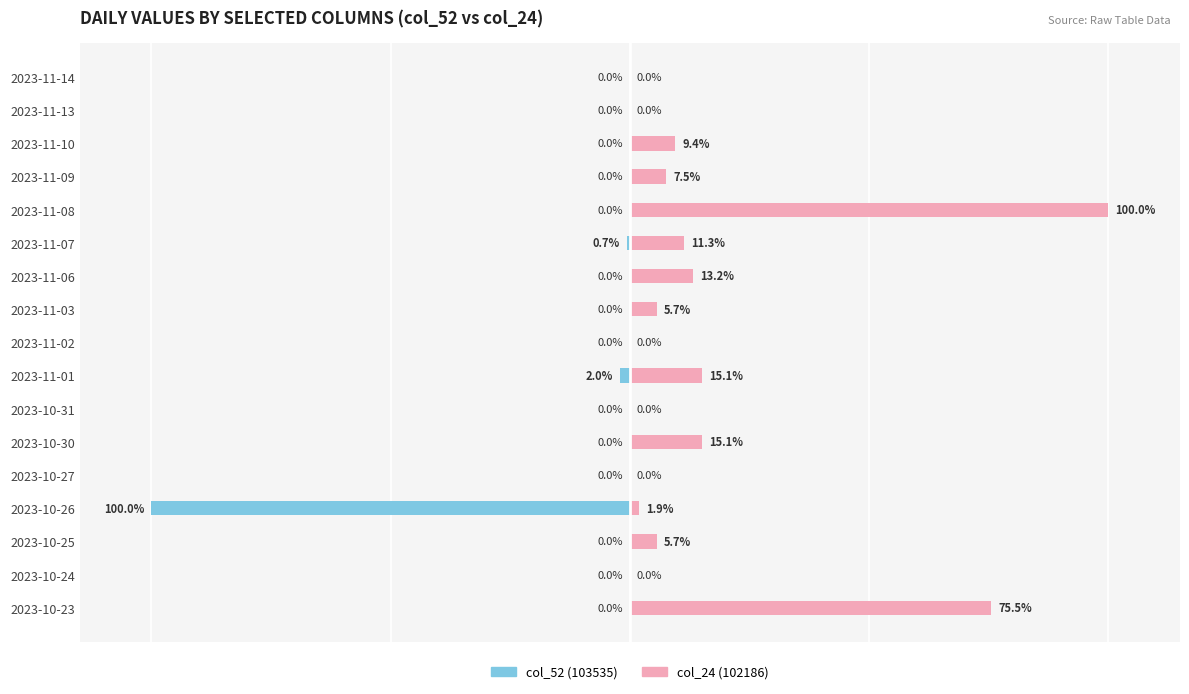

What are all the series names shown in the legend?

col_52 (103535), col_24 (102186)